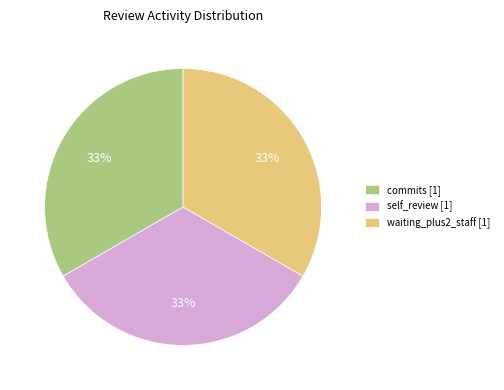

Does commits [1] represent more than half of the total?

No